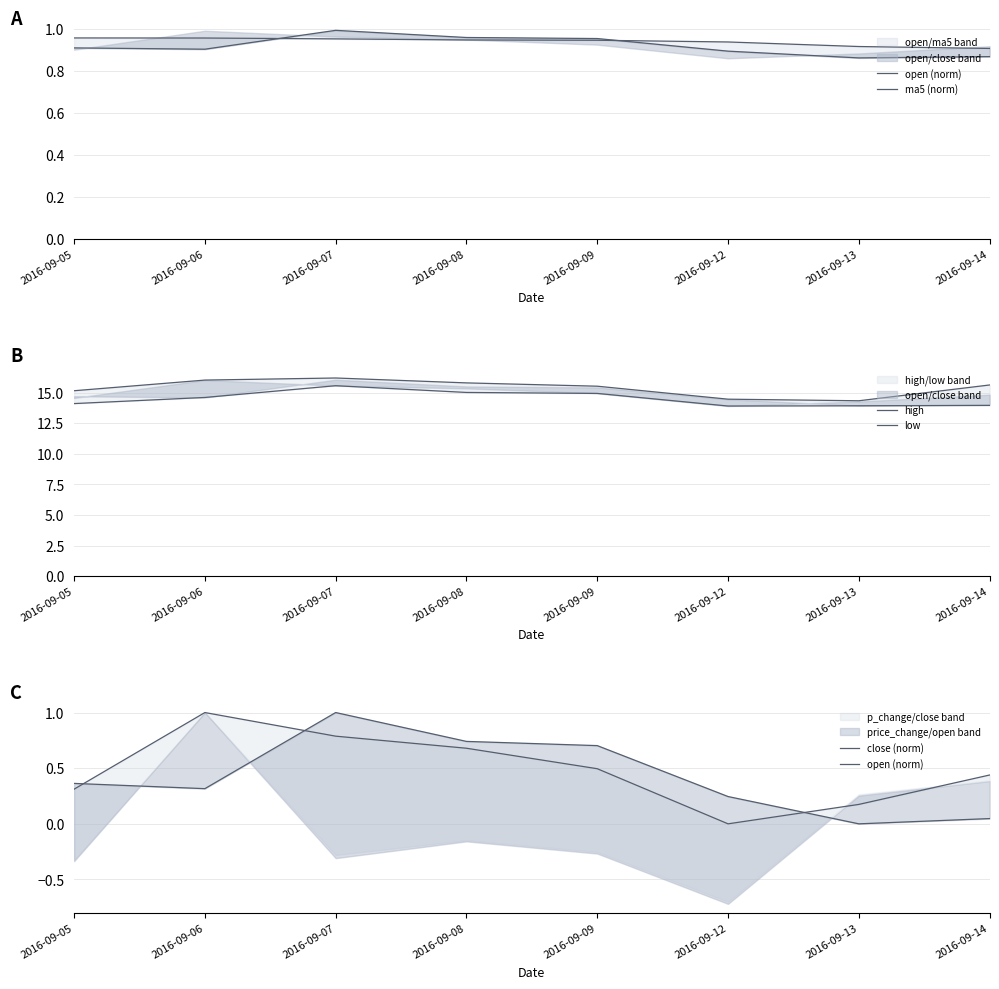

What is the total value across all series at 2016-09-06?

32.9